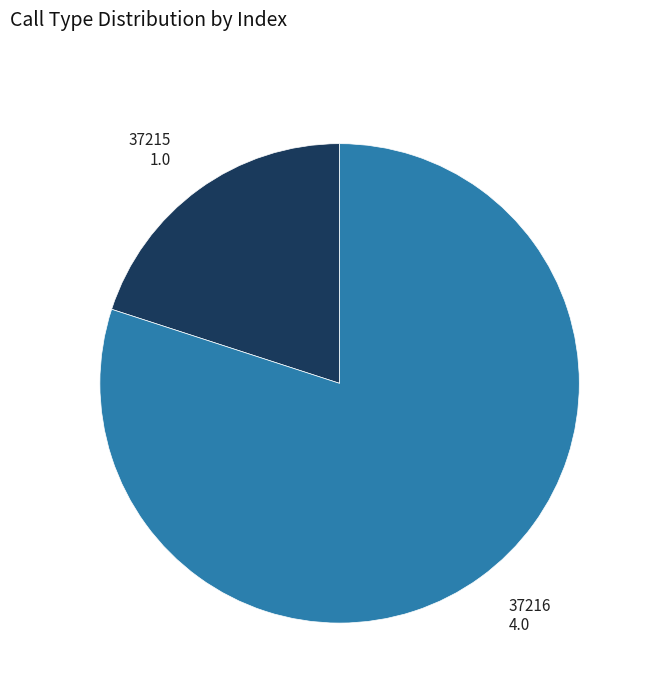

Is there a majority slice in this chart?

Yes